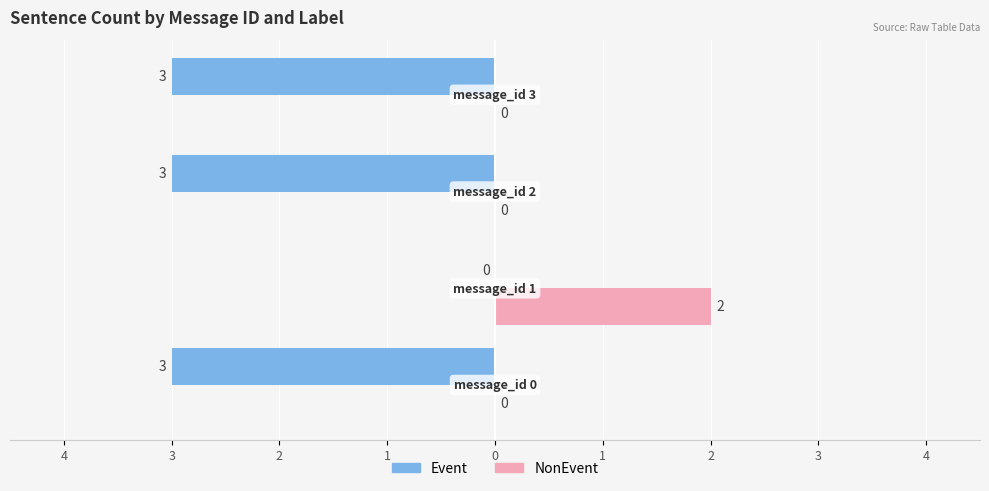

Which series has the largest range (max minus min)?

Event